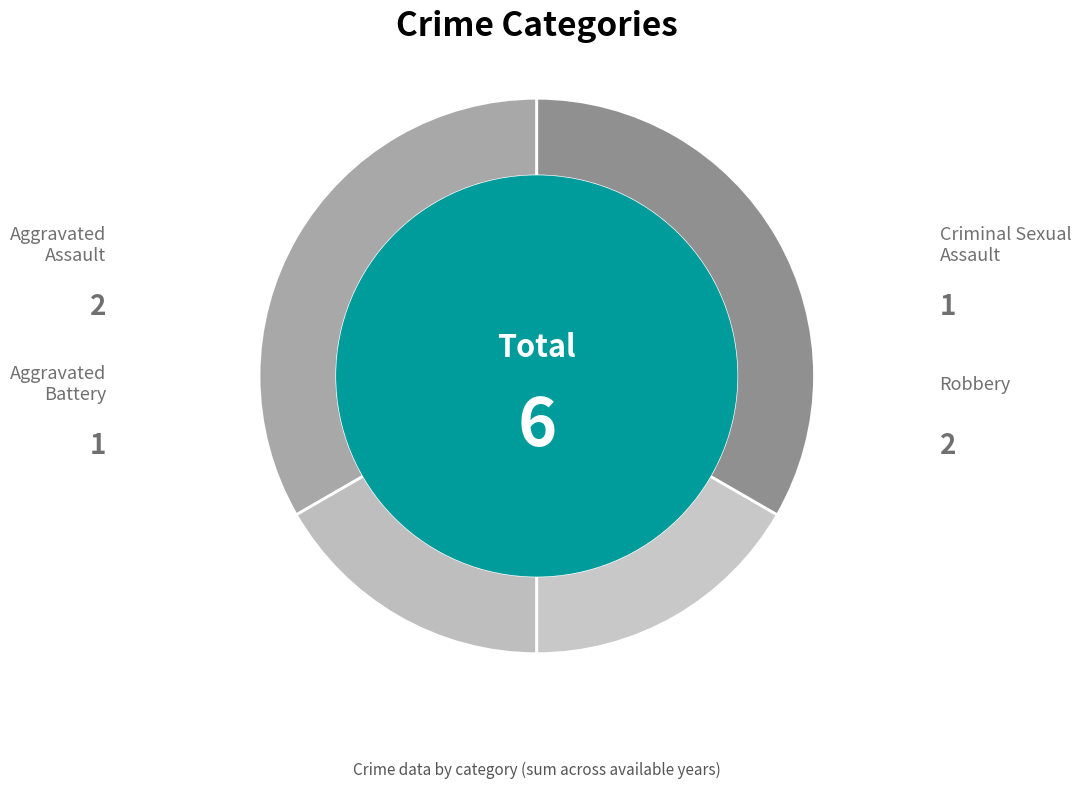

What is the smallest slice in the pie chart?

Aggravated Battery